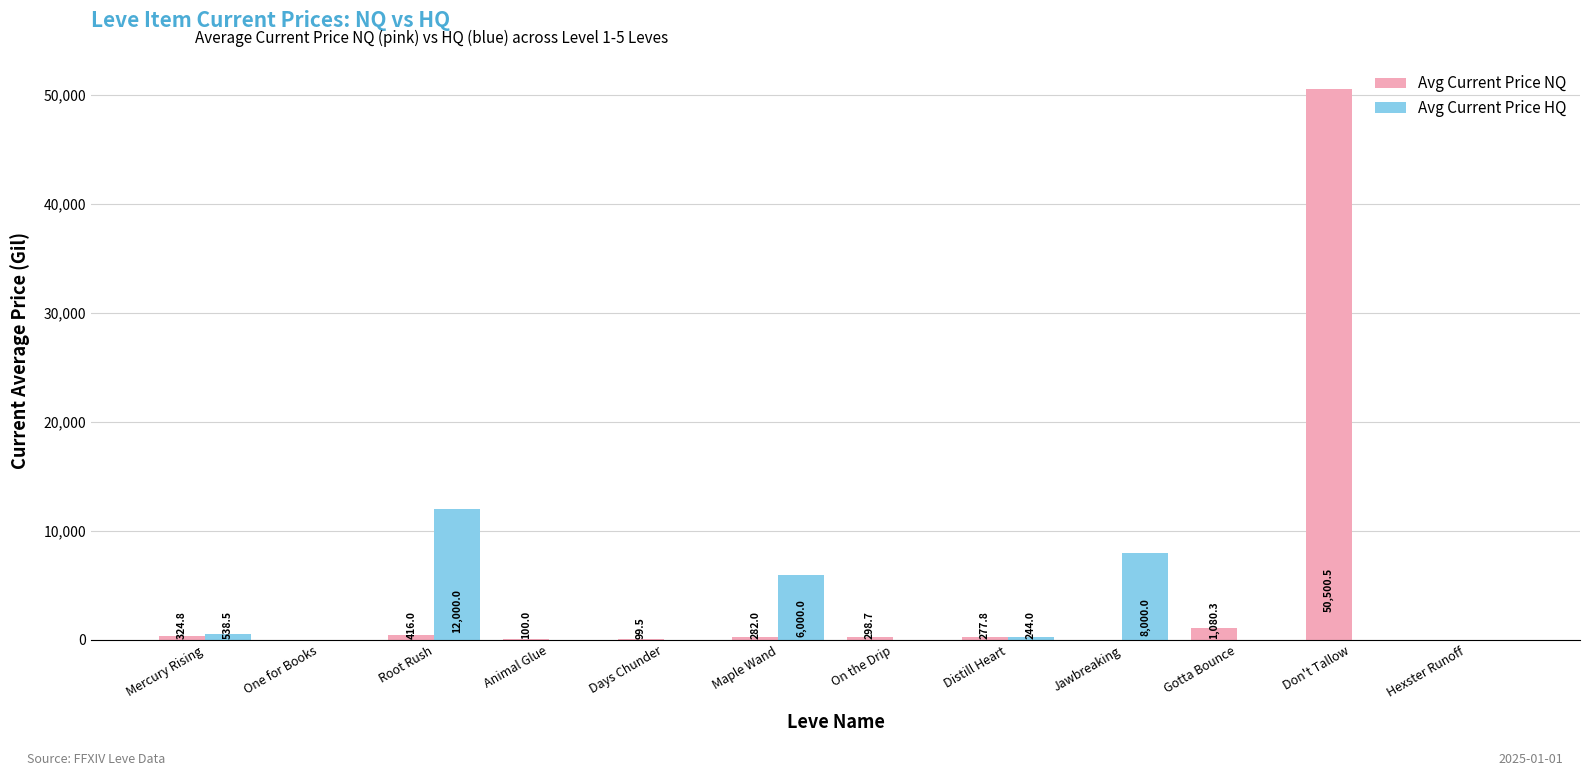

What is the sum of all Avg Current Price NQ values?

53379.6